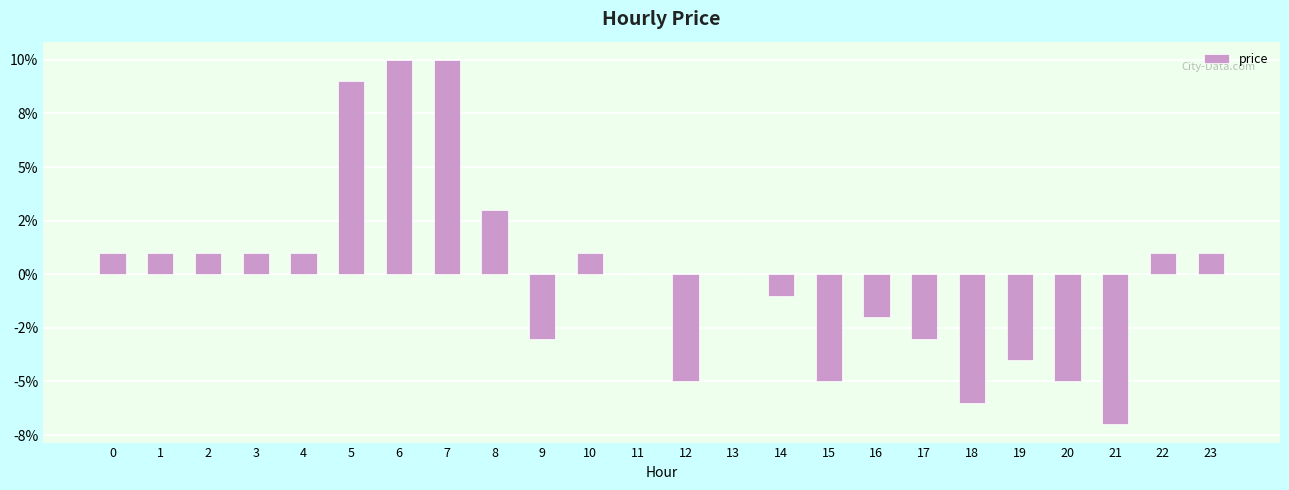

What is the difference between the second highest and minimum values?

0.2